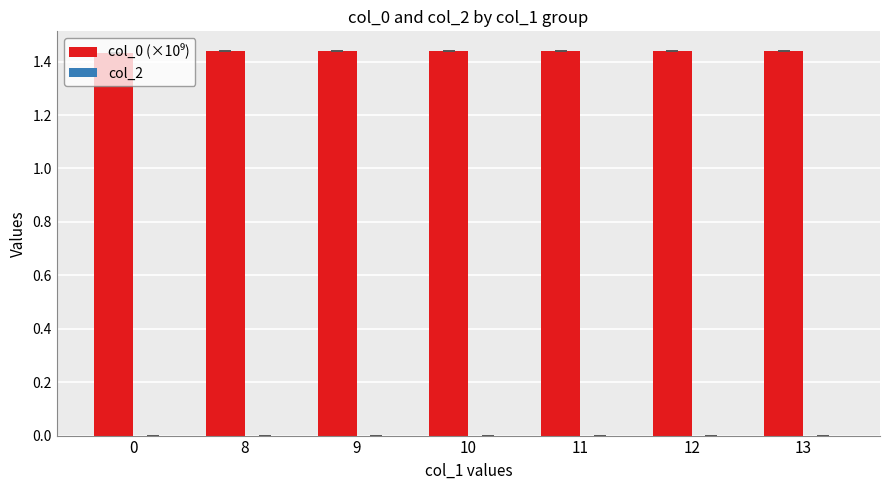

Count the values in the range 1 to 2.

7